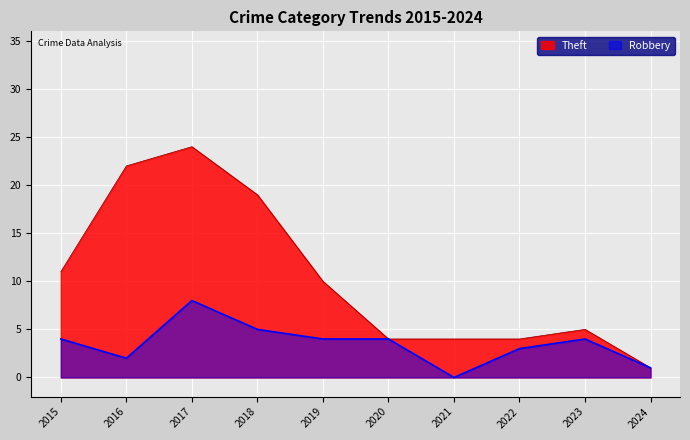

The Robbery series shows 7 at 2018. True or false?

False